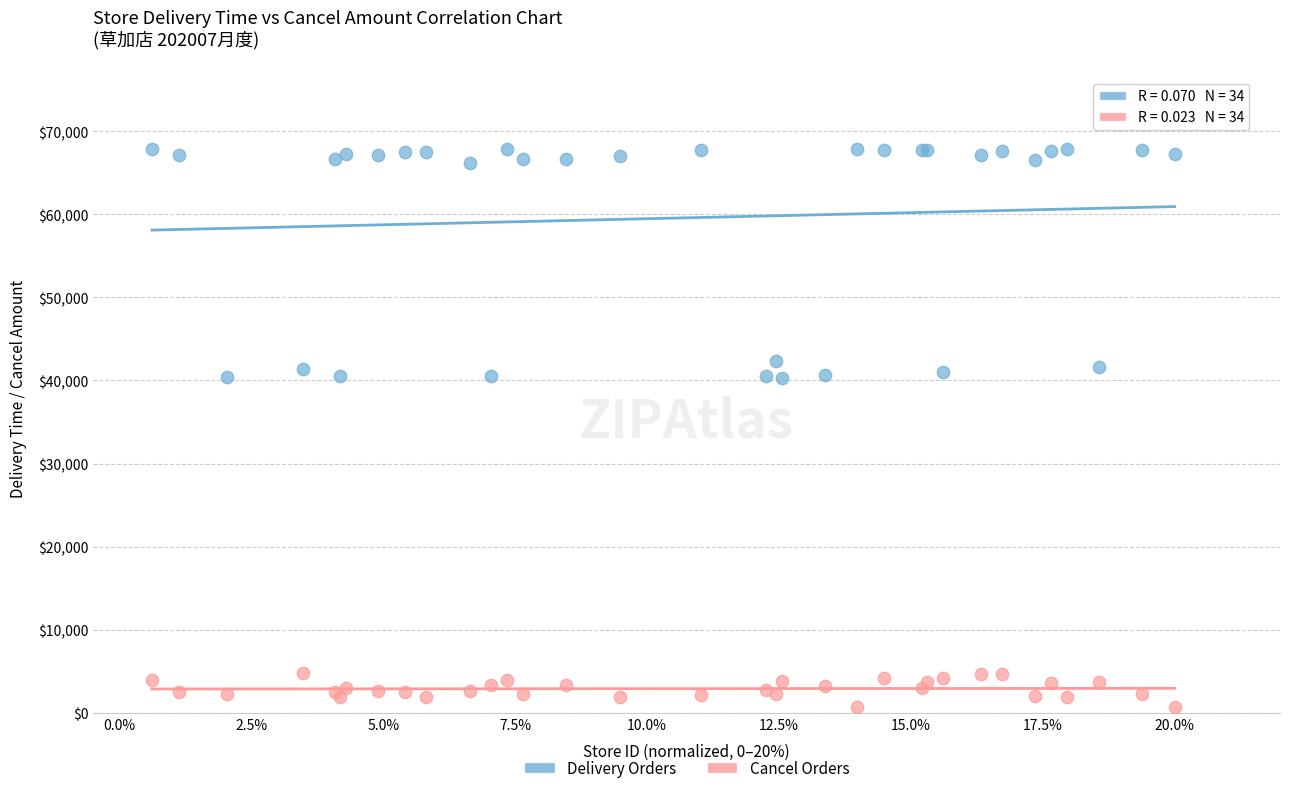

Which series contains the lowest Y value?

Cancel Orders